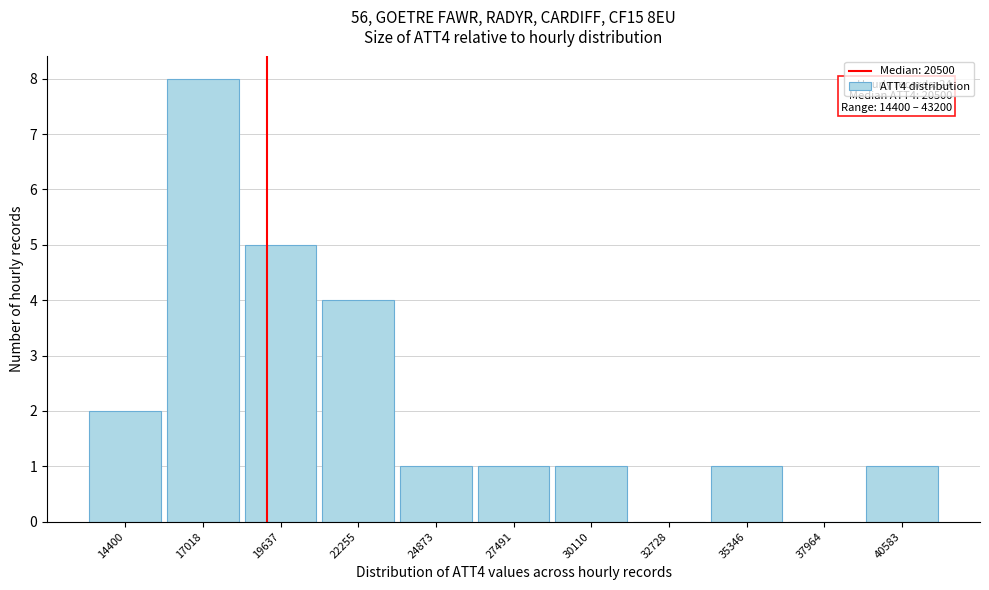

Reading left to right, what are all the values shown in this chart?

14400=2	17018=8	19637=5	22255=4	24873=1	27491=1	30110=1	32728=0	35346=1	37964=0	40583=1